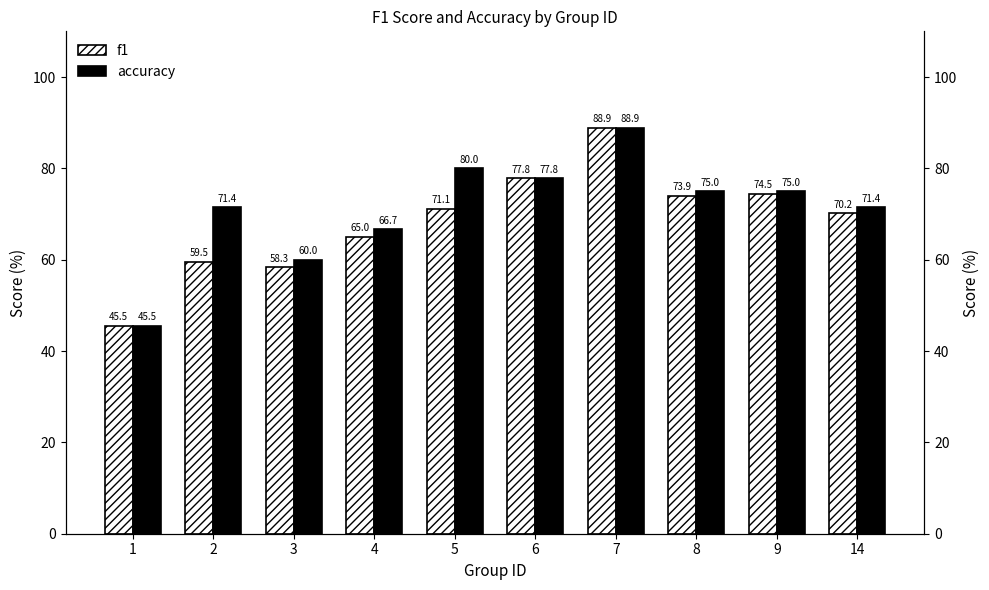

Which series changed the most between 3 and 6?

f1